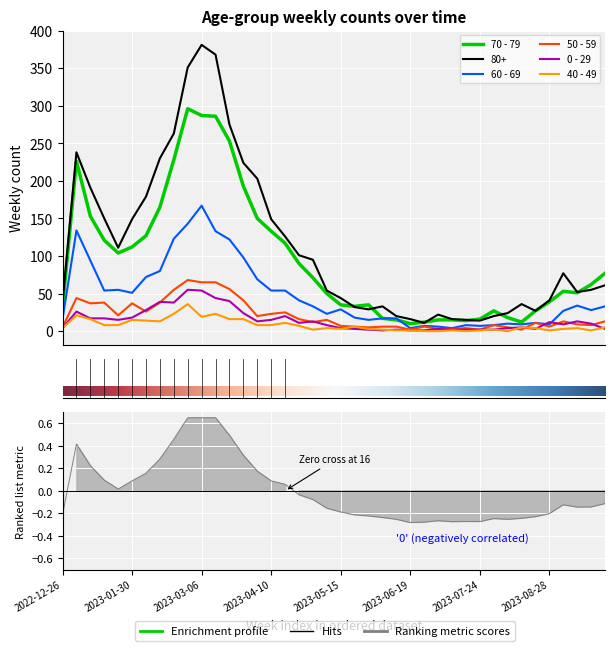

What is the label of the 20th point from the right?

2023-05-15